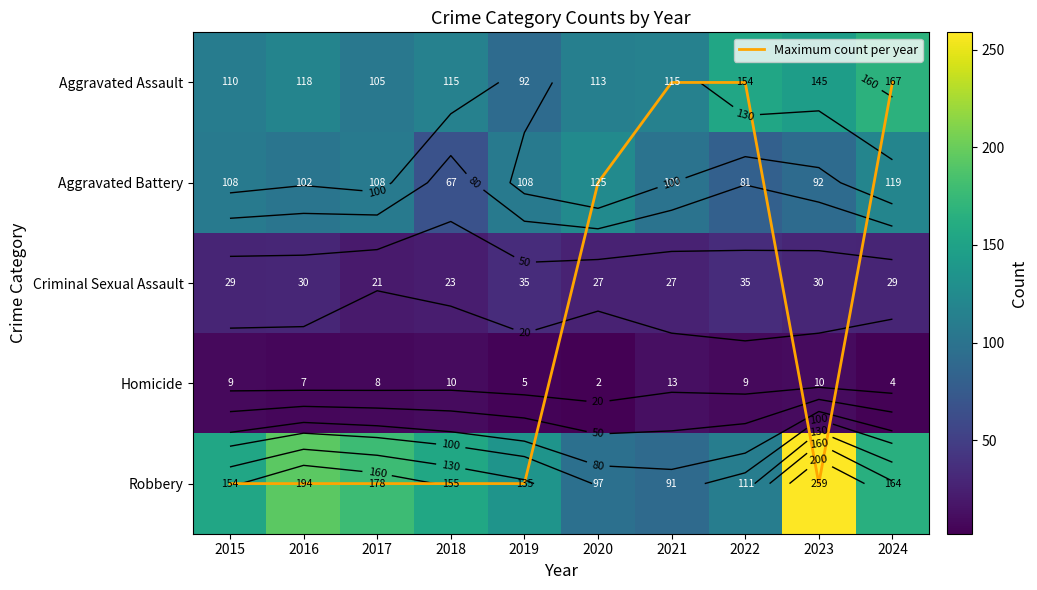

Which series has the largest total across all categories?

Robbery